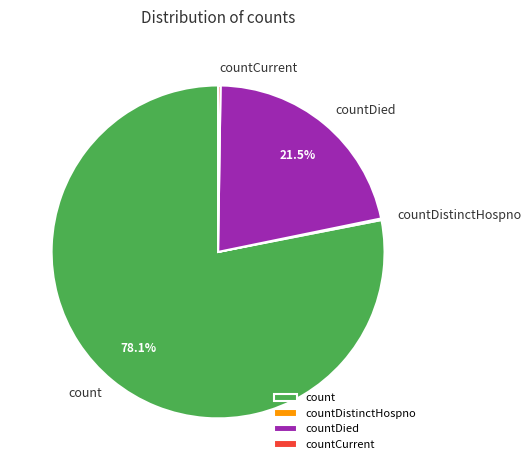

What is the largest slice in the pie chart?

count